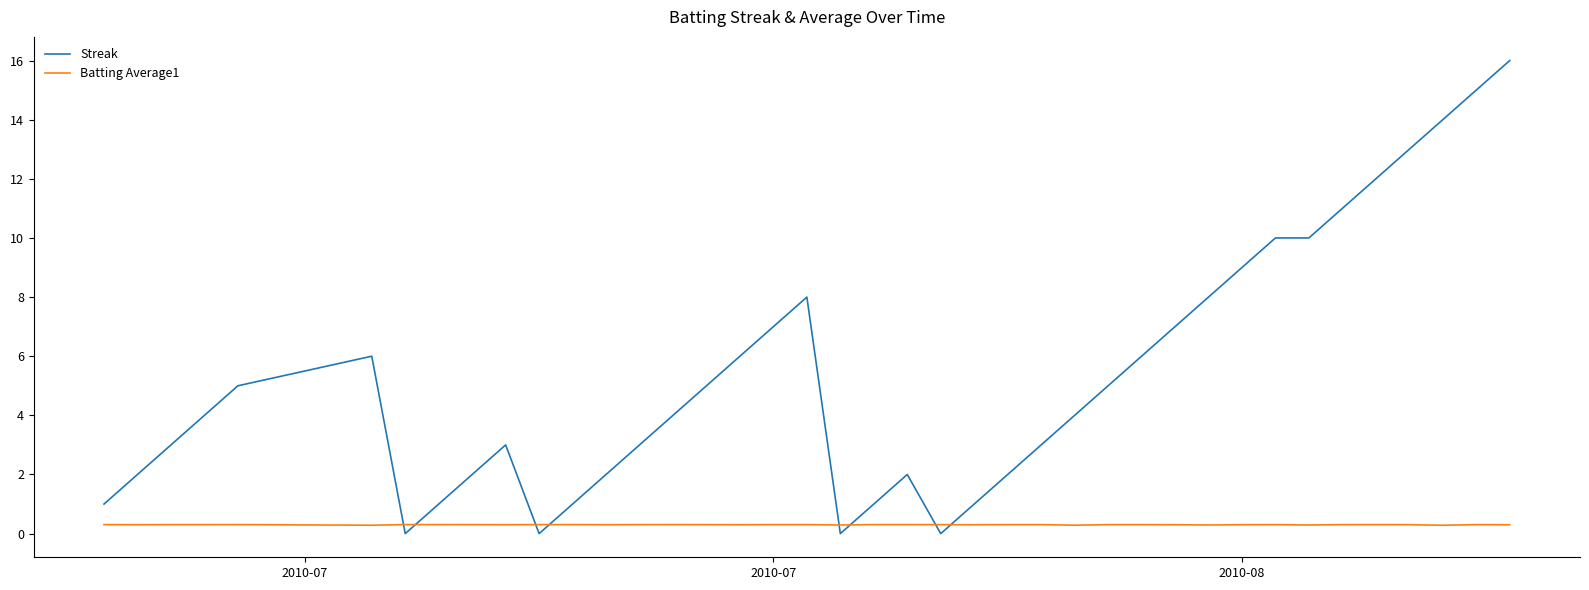

List the series in order of their peak value, lowest first.

Batting Average1, Streak